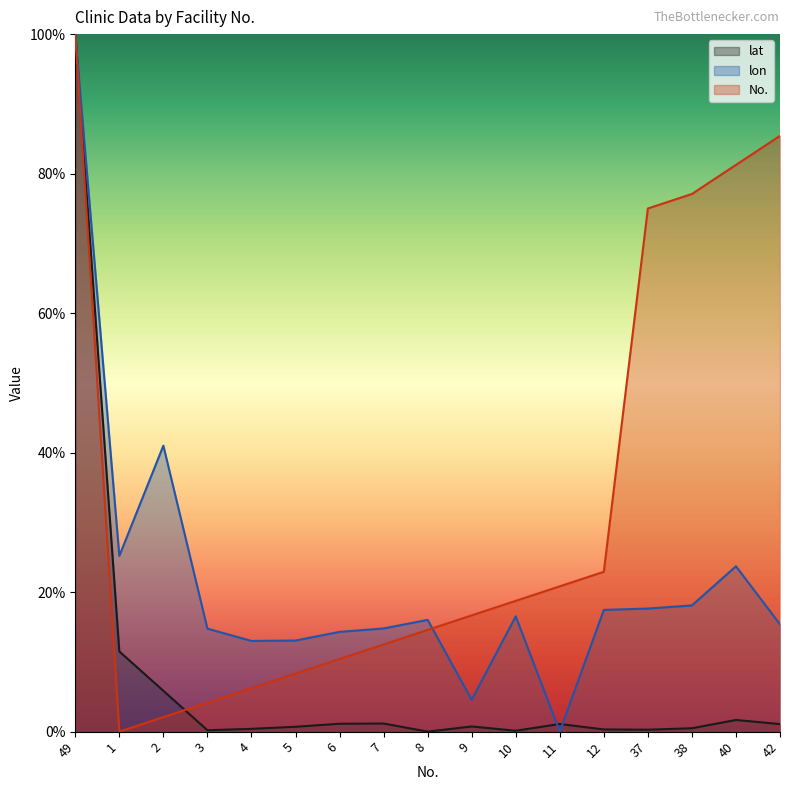

Where do No. and lat first cross each other?

49 and 1